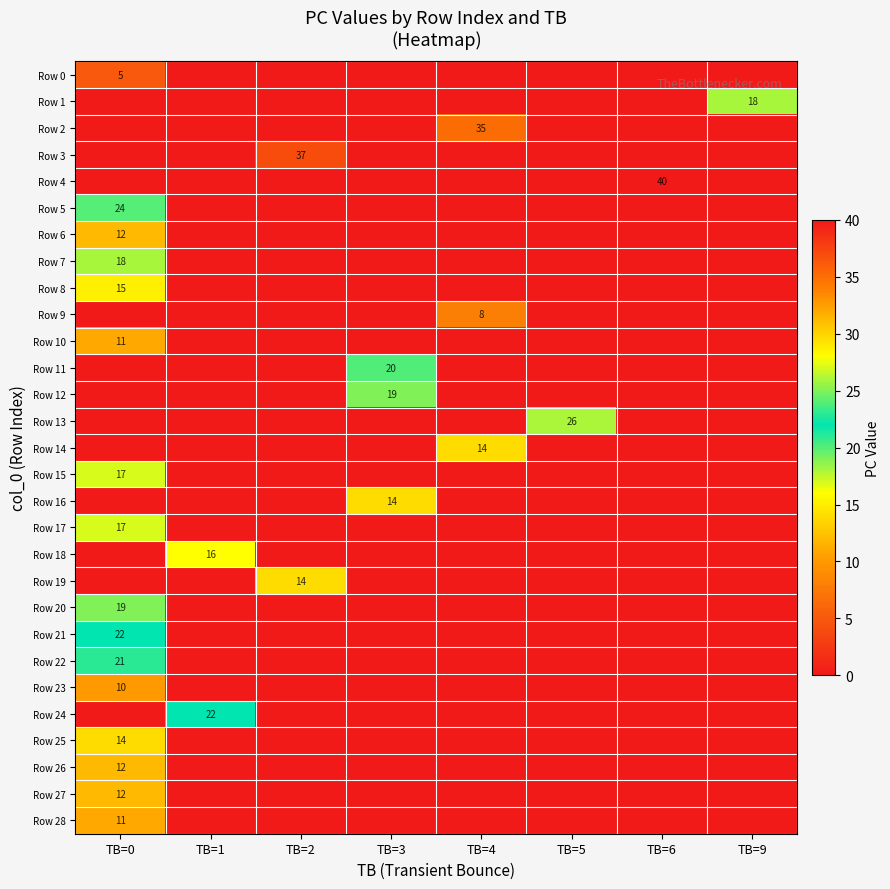

What is the difference between the highest and lowest values at TB=9?

18